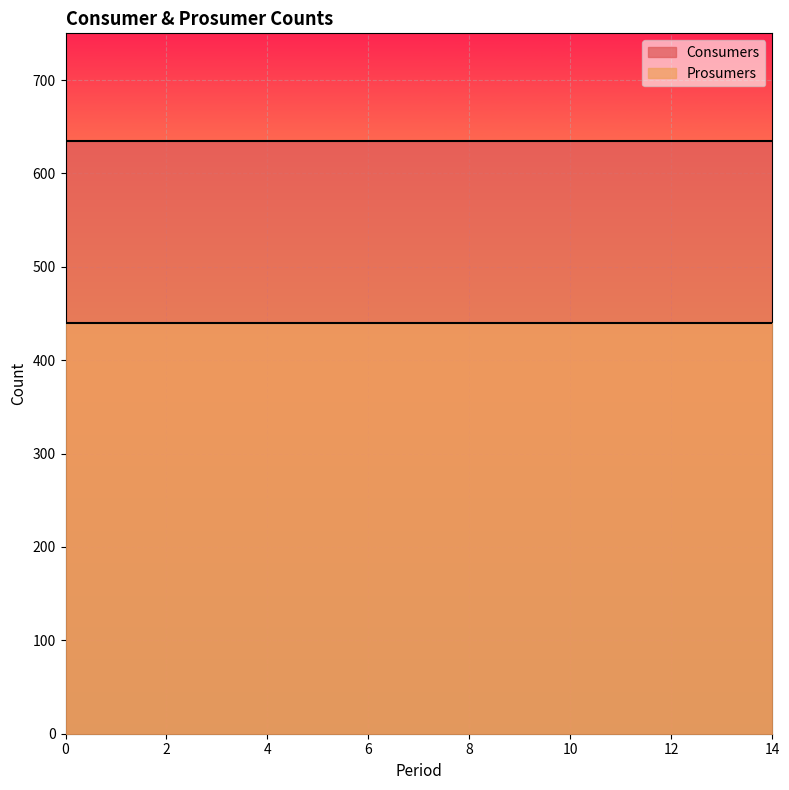

Rank the series by their maximum value, from lowest to highest.

Prosumers, Consumers